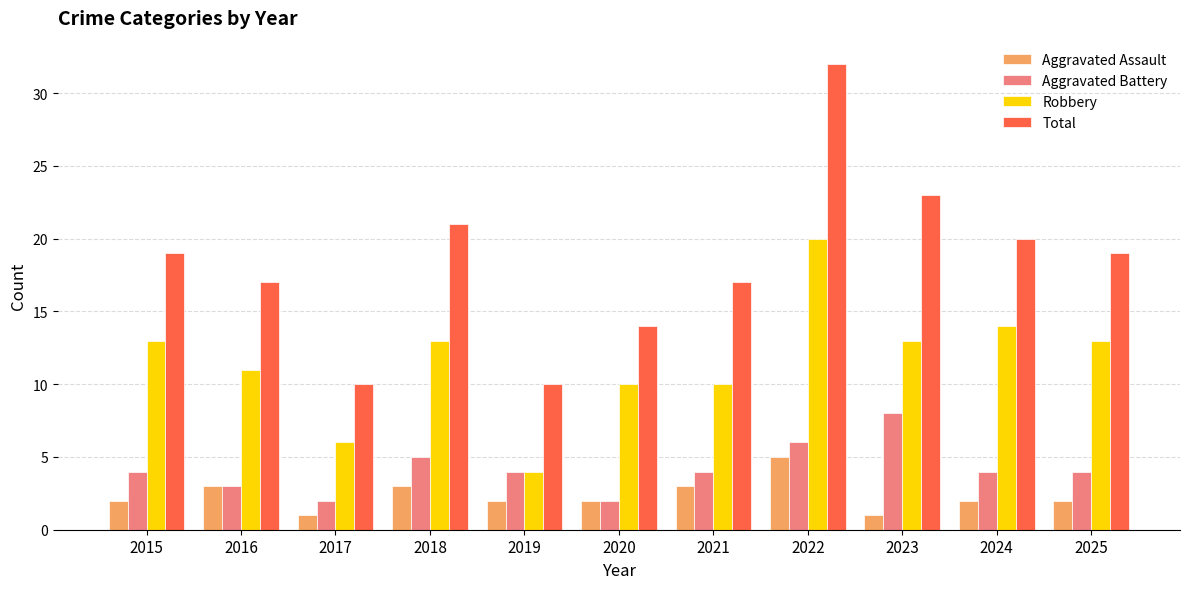

What is the sum of all Aggravated Battery values?

46